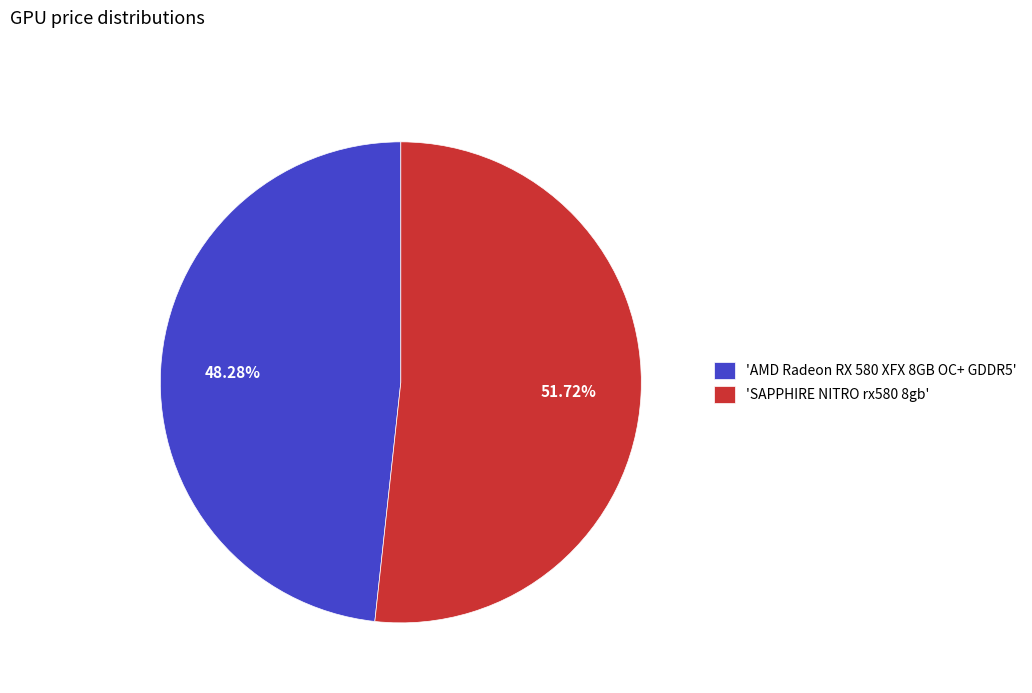

Between 'AMD Radeon RX 580 XFX 8GB OC+ GDDR5' and 'SAPPHIRE NITRO rx580 8gb', which is larger?

'SAPPHIRE NITRO rx580 8gb'